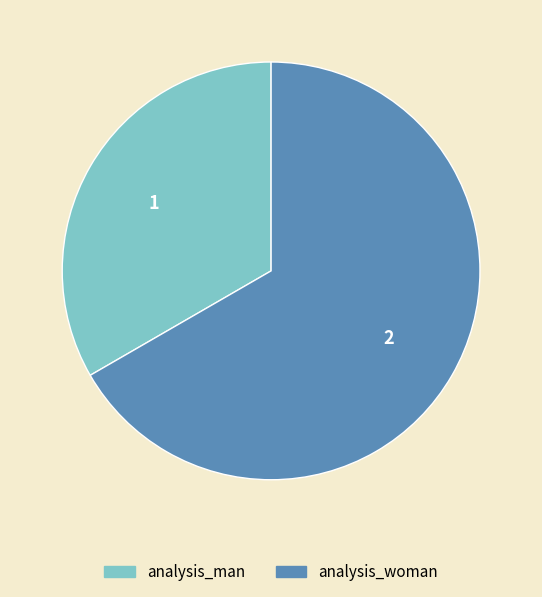

Approximately how many times larger is the value at analysis_man compared to analysis_woman?

0.5